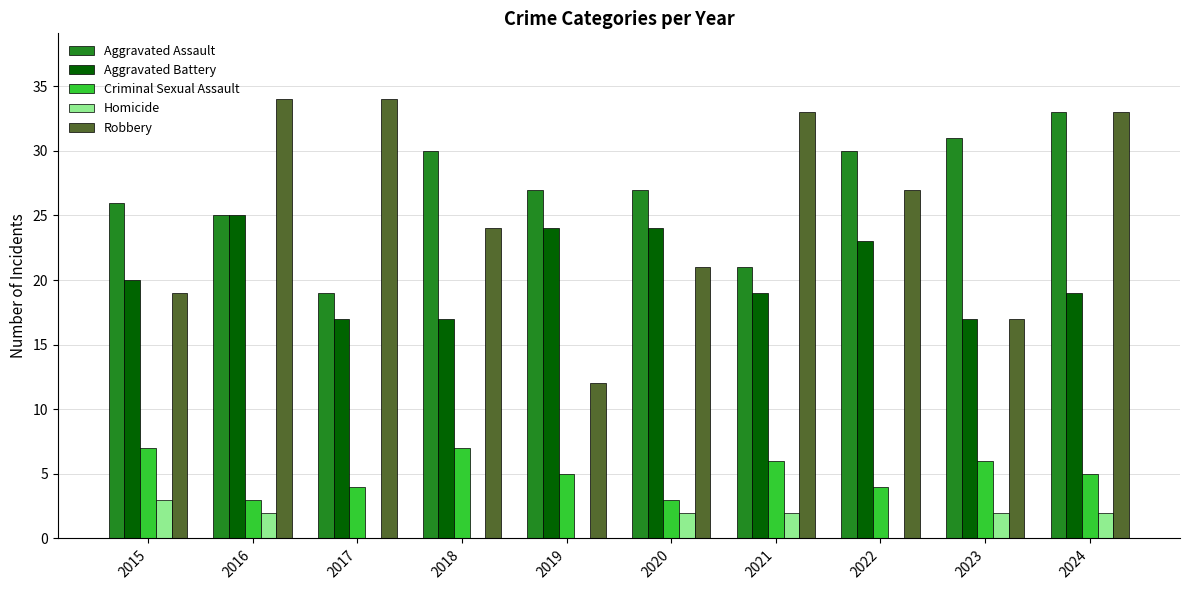

At which category is the sum across all series the highest?

2024